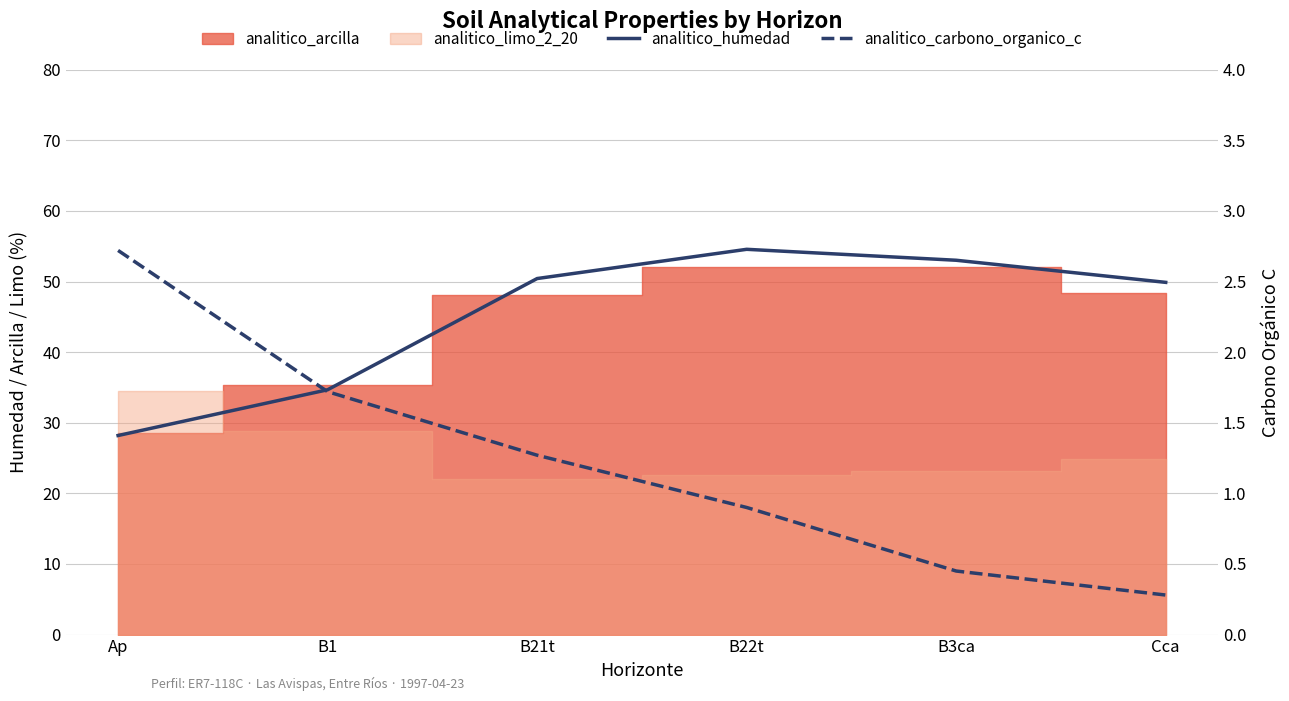

Which label corresponds to the smallest value in the chart?

Cca